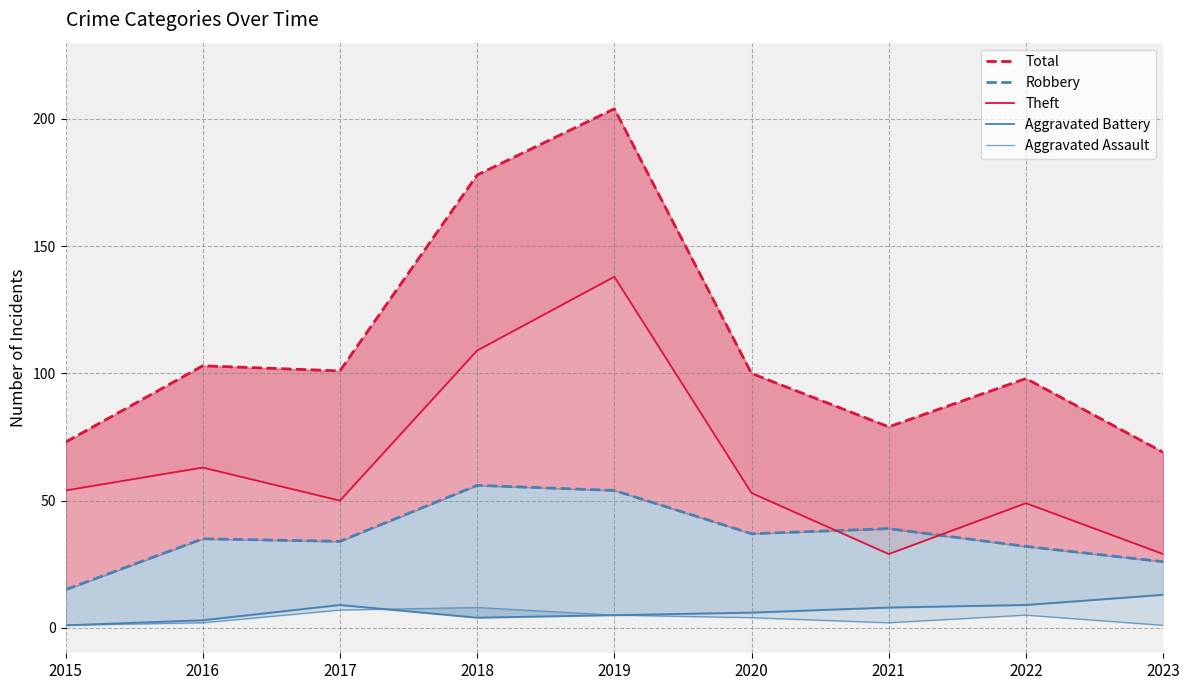

Does the chart have visible grid lines?

Yes